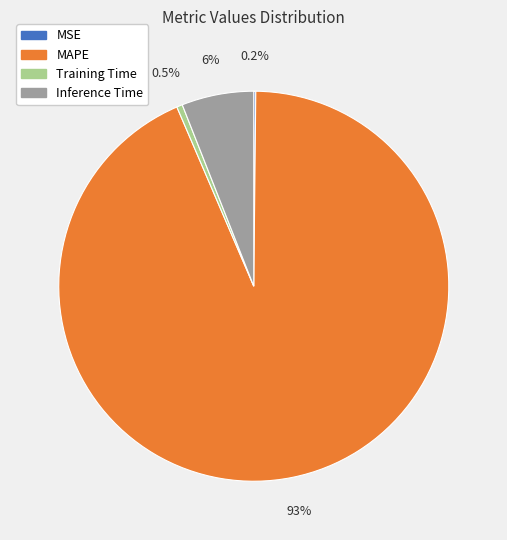

Does Training Time represent more than half of the total?

No